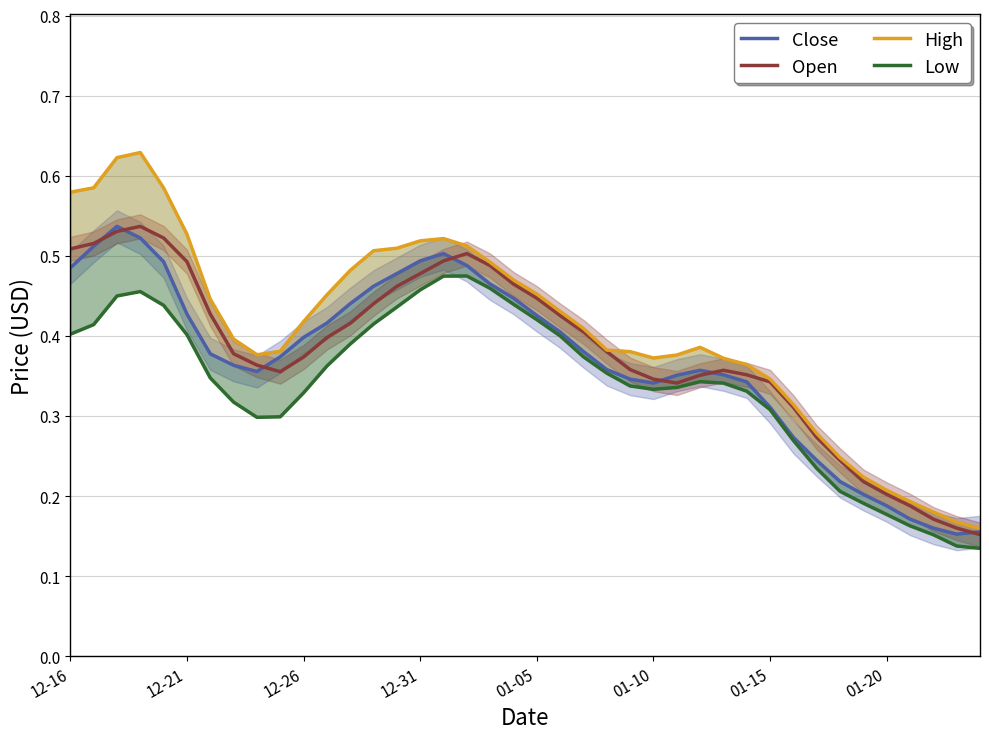

The High series shows 0.5 at 11. True or false?

True